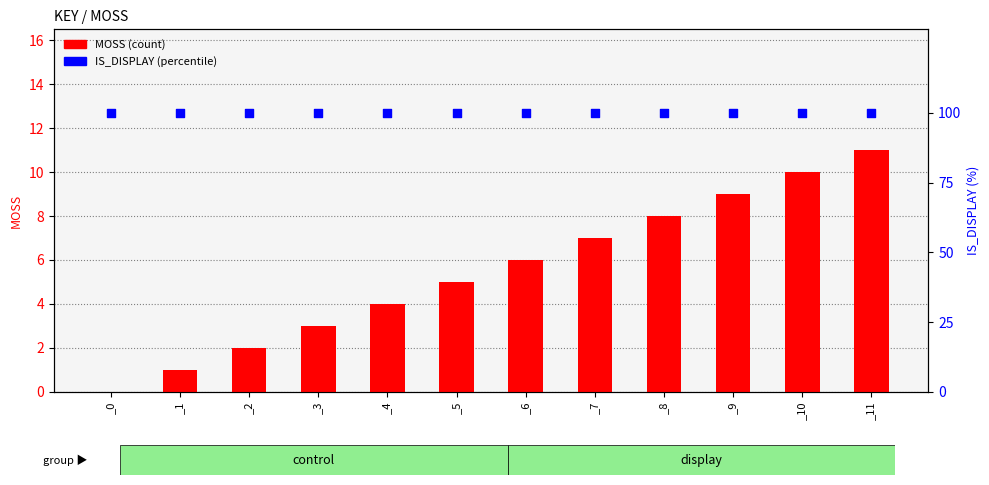

Which series has the largest total across all categories?

IS_DISPLAY (percentile)